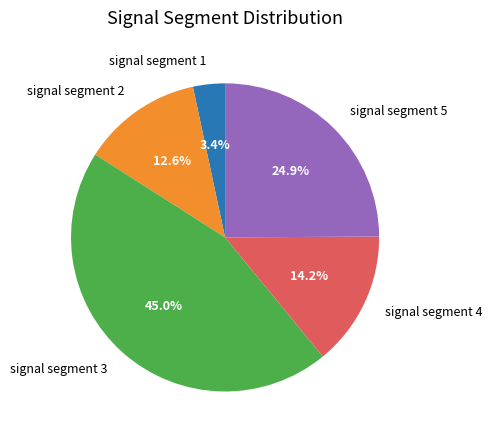

To the nearest percent, what is the difference between the largest and smallest slice percentages?

42%